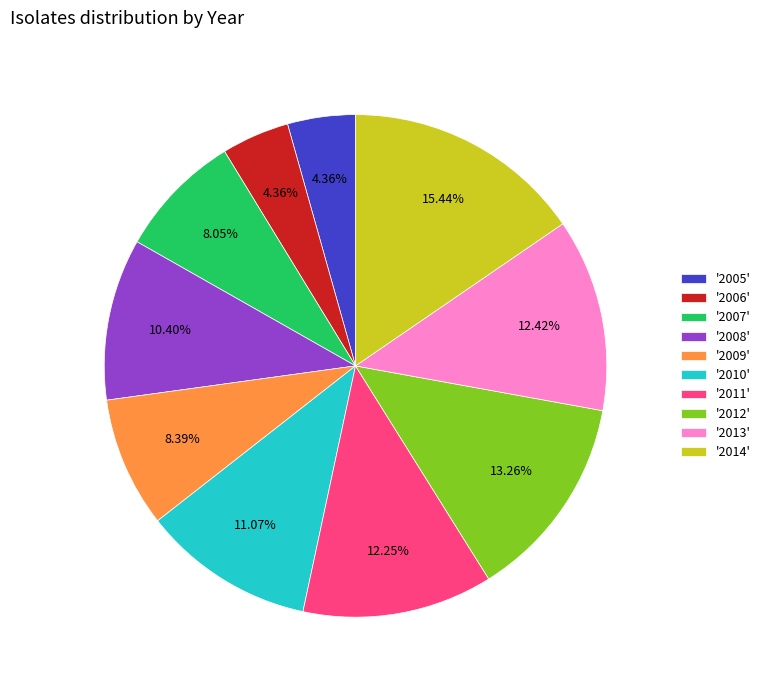

Does any single category account for the majority?

No